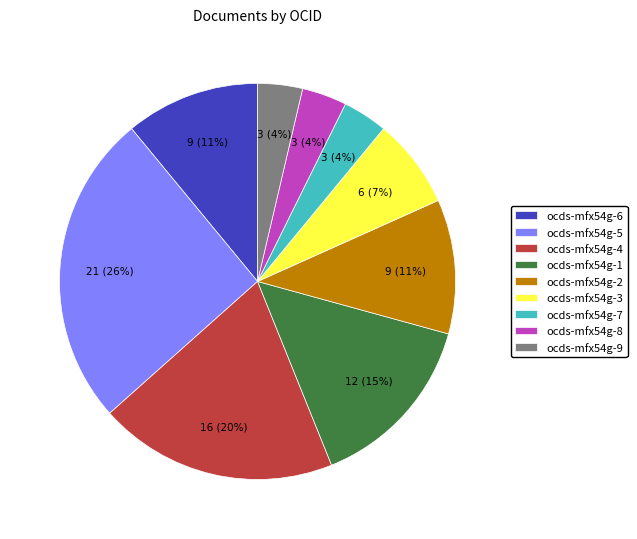

Is there any slice that represents more than half of the pie?

No